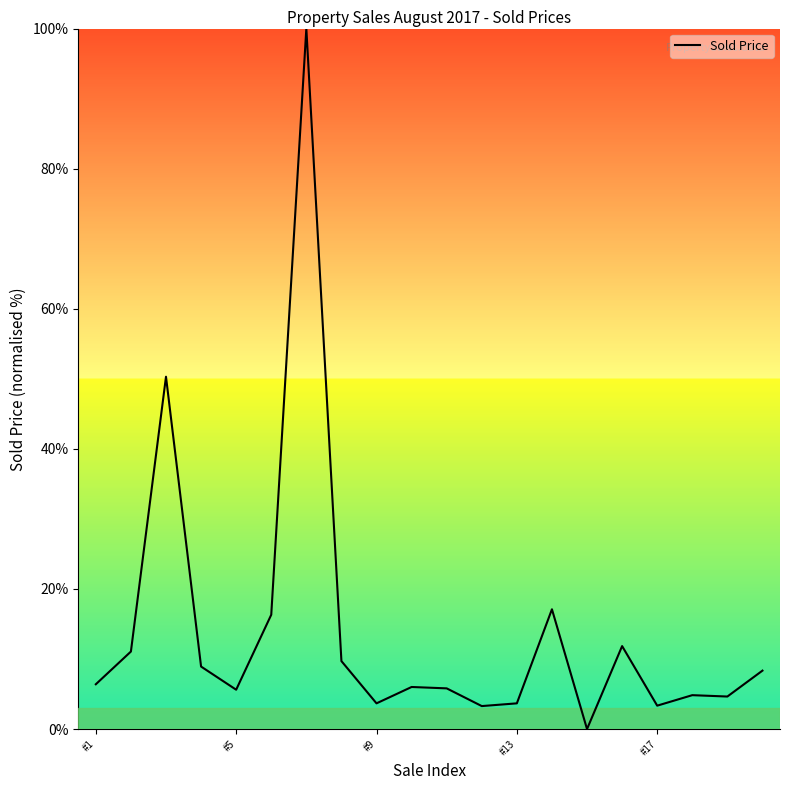

What is the maximum value shown in the chart?

100.0